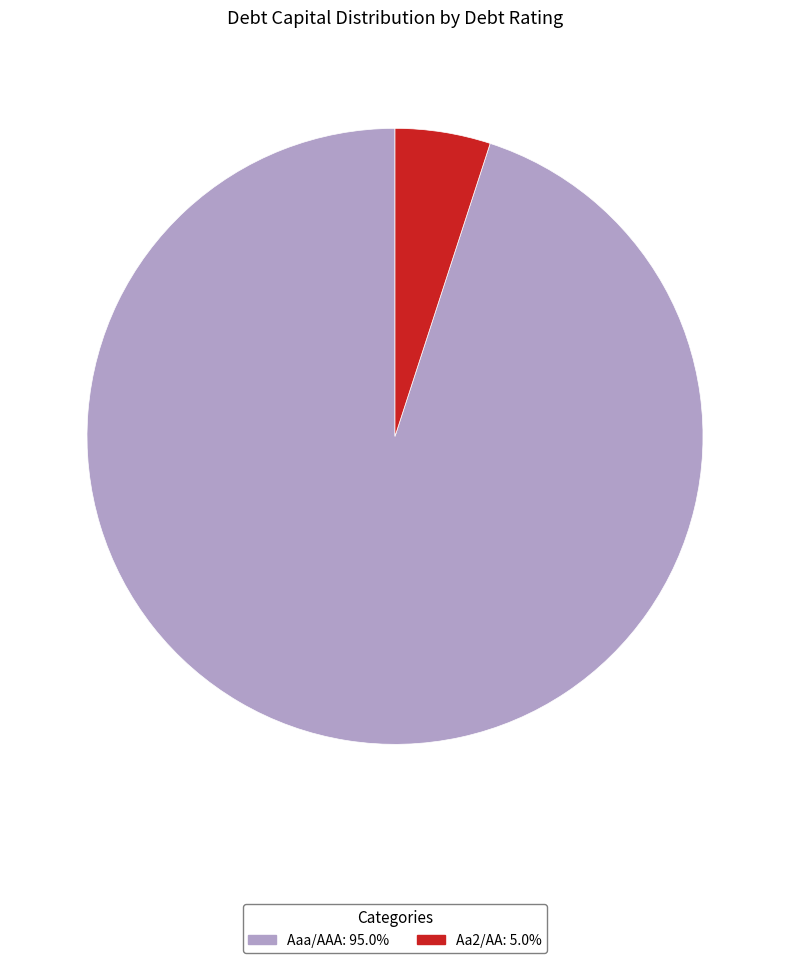

Is there a majority slice in this chart?

Yes